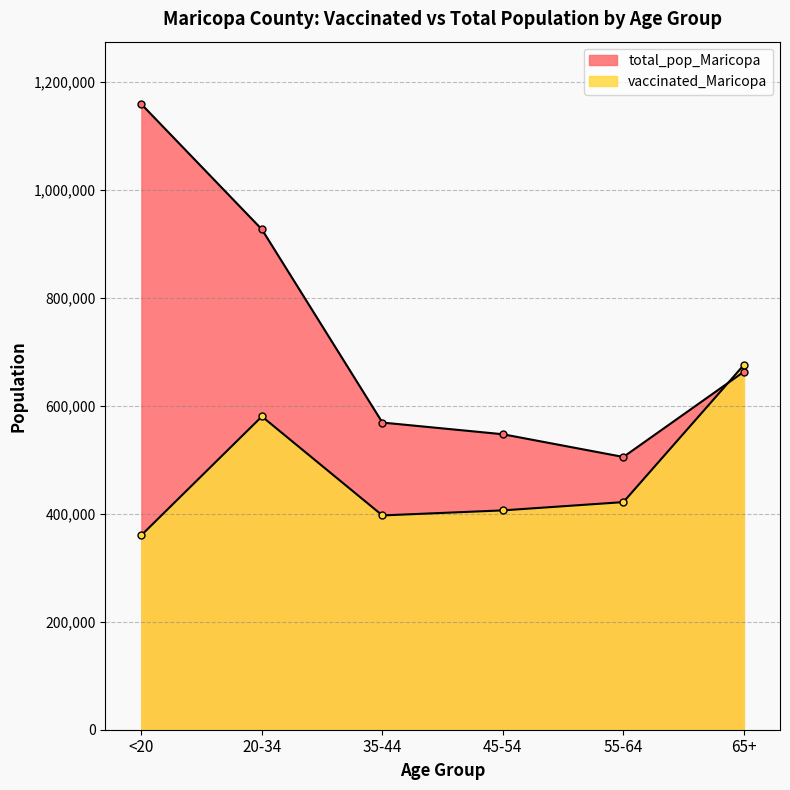

How many intersections are there between total_pop_Maricopa and vaccinated_Maricopa?

1